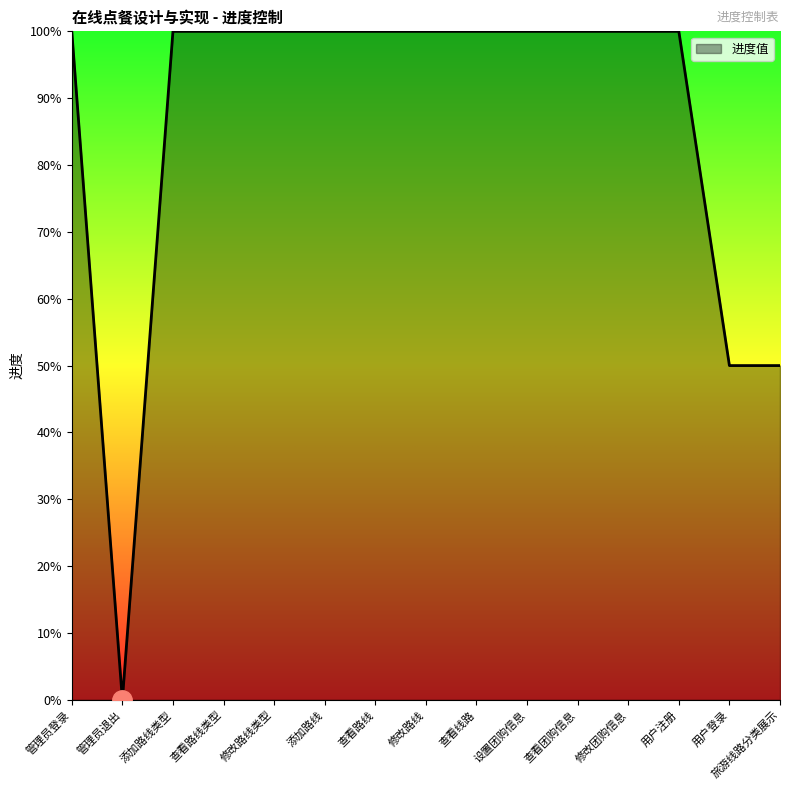

At which category does the data reach its first local valley?

管理员退出